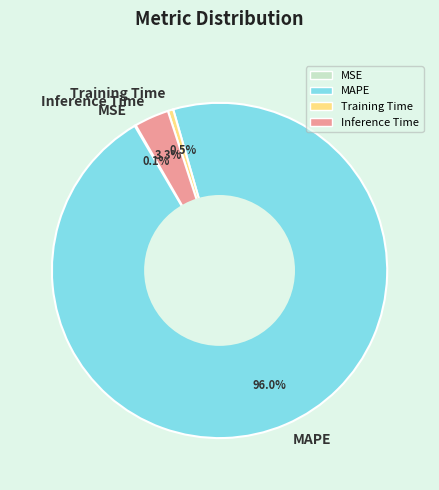

Is Inference Time the majority of the pie?

No